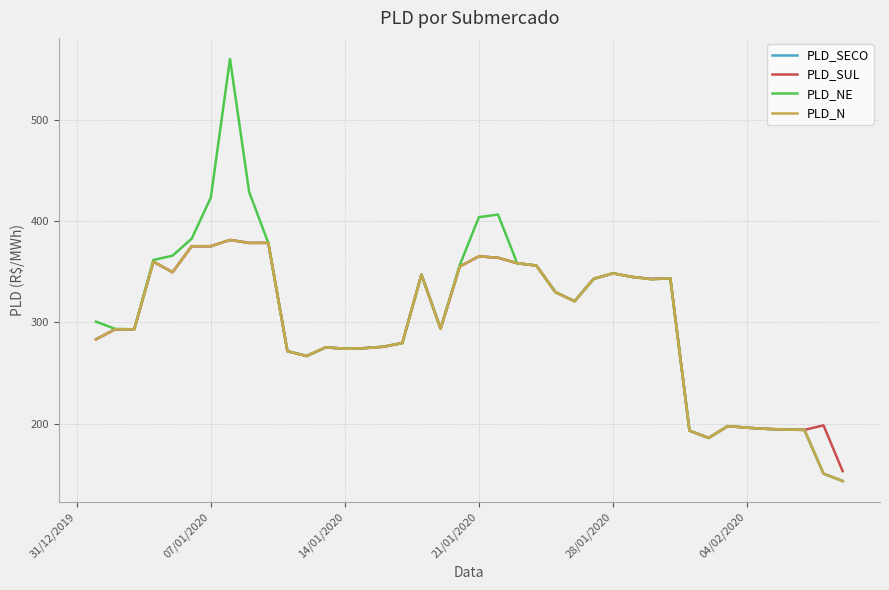

What is the highest value of the PLD_N series?

381.2